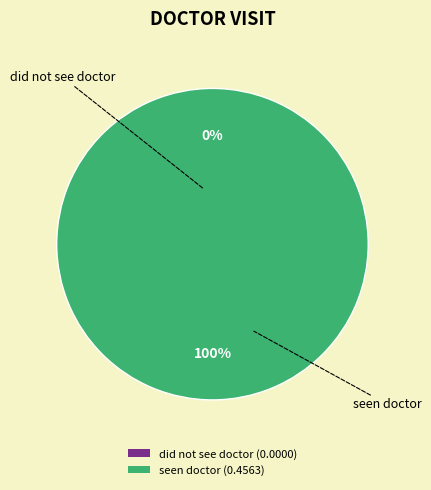

Between did not see doctor and seen doctor, which is larger?

seen doctor